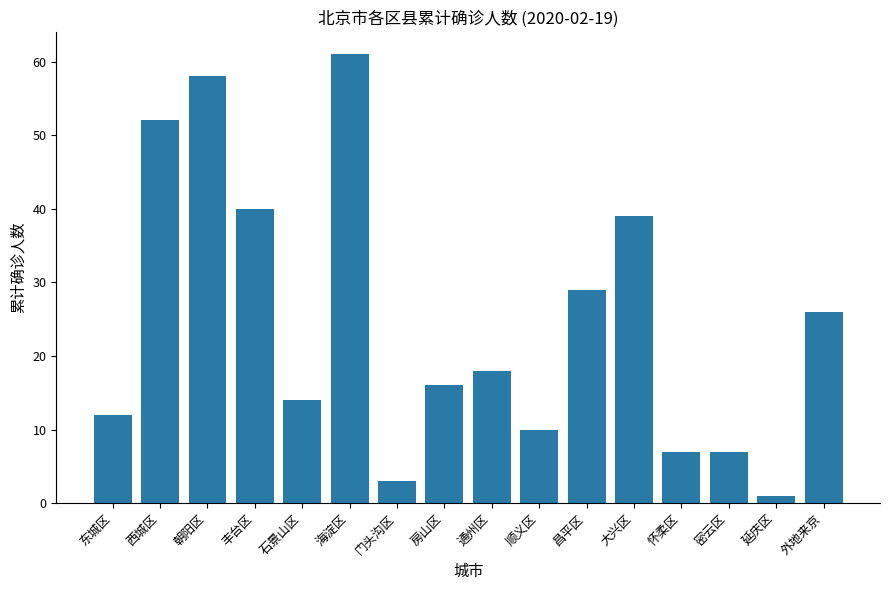

What position from the right is 海淀区?

11